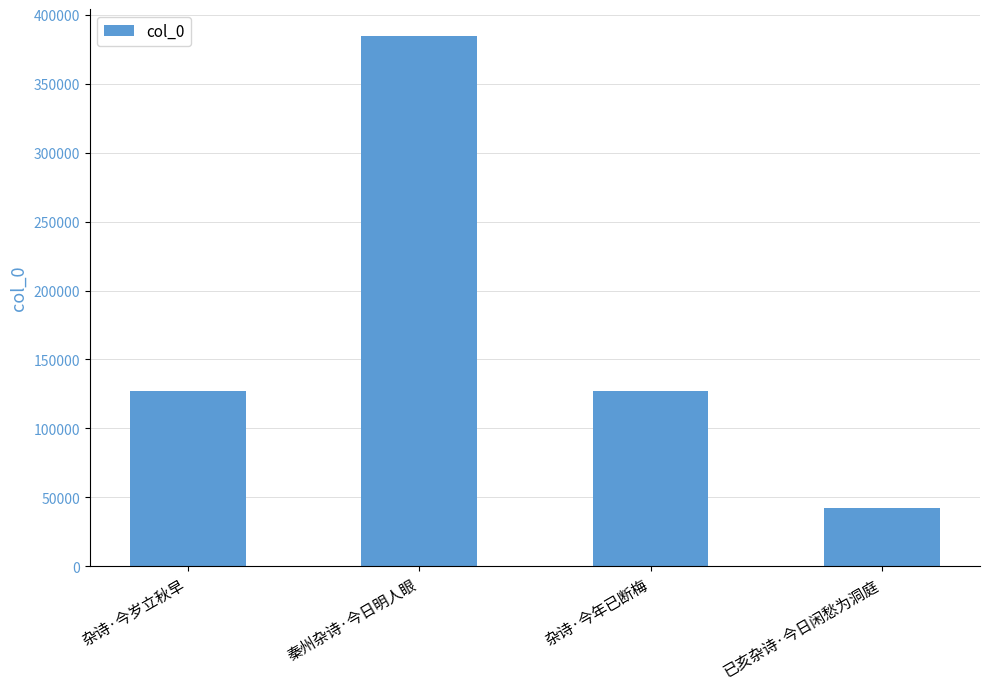

What is the ratio of the value at 杂诗·今岁立秋早 to the value at 秦州杂诗·今日明人眼?

0.3